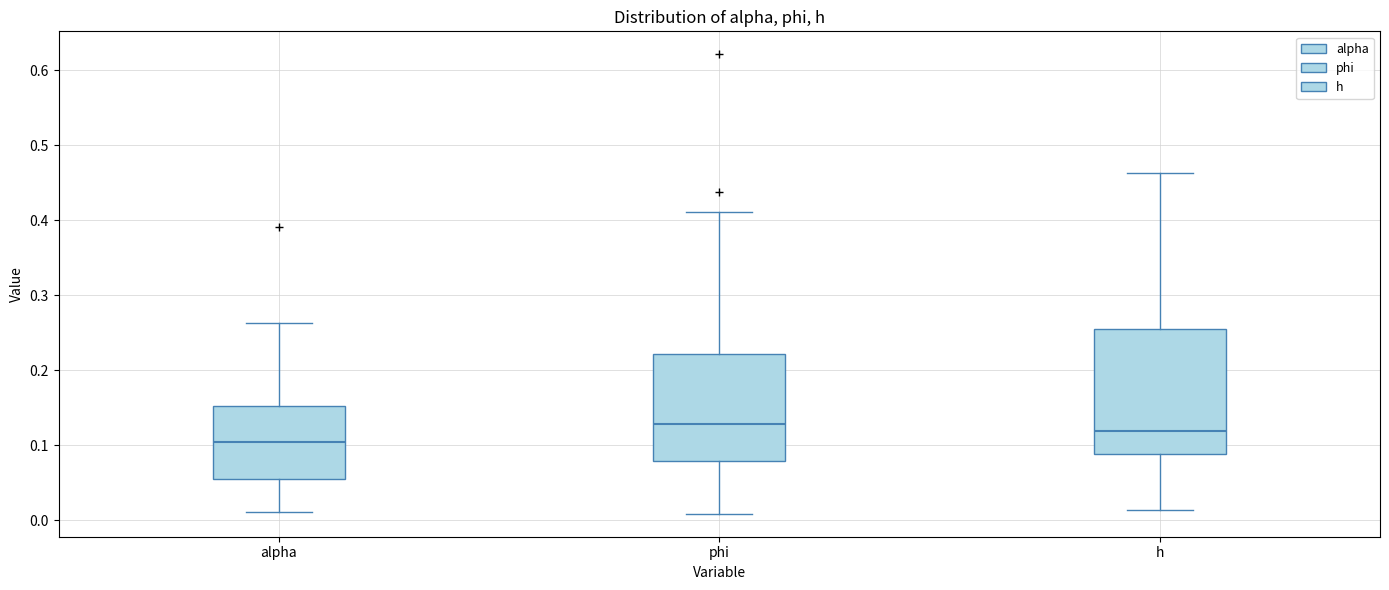

Where does the lower whisker of the box for alpha end on the y-axis? The values are not printed on the chart, so give them approximately, as read against the axis.

0.01